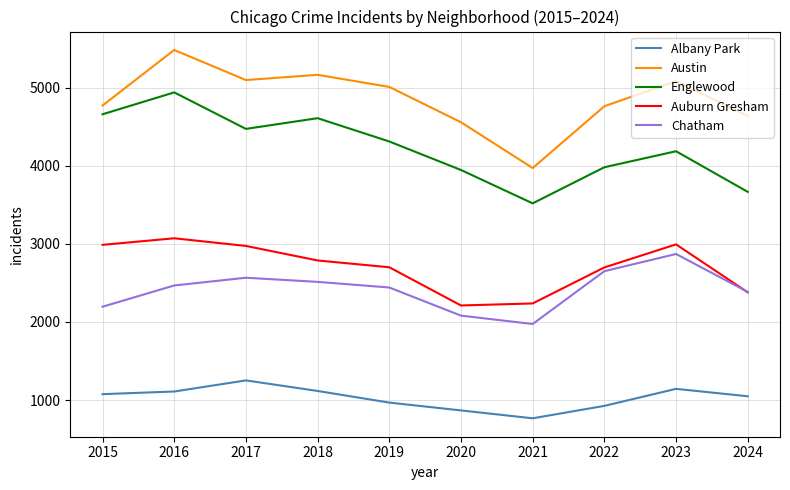

What is the difference between the maximum and second lowest values in the Austin series?

925